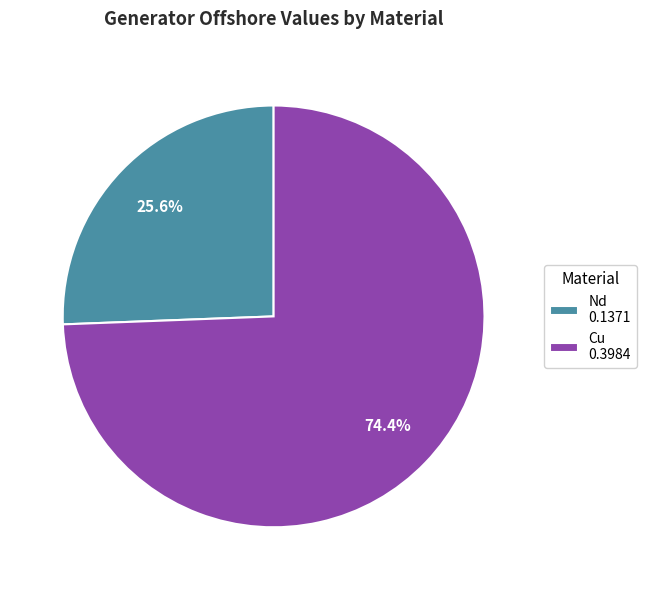

What is the majority slice?

Cu 0.3984